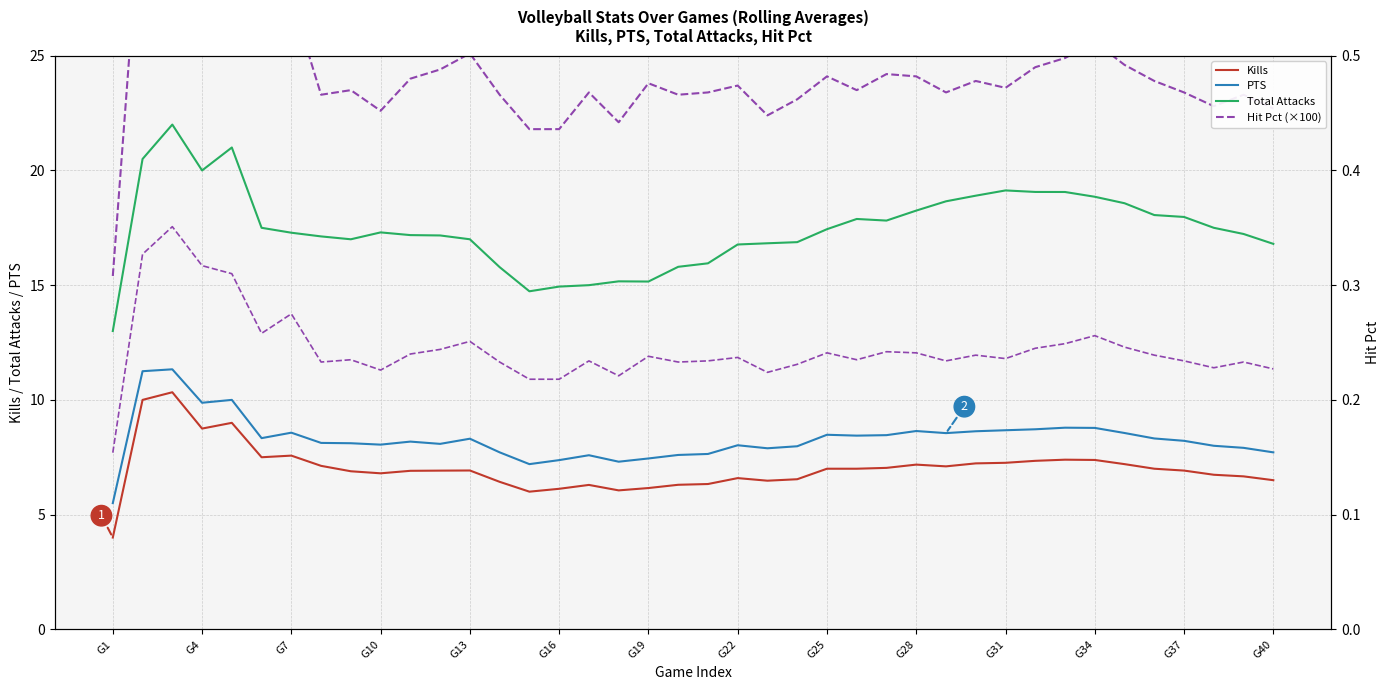

How many interior local peaks does the Hit Pct (×100) series have?

12